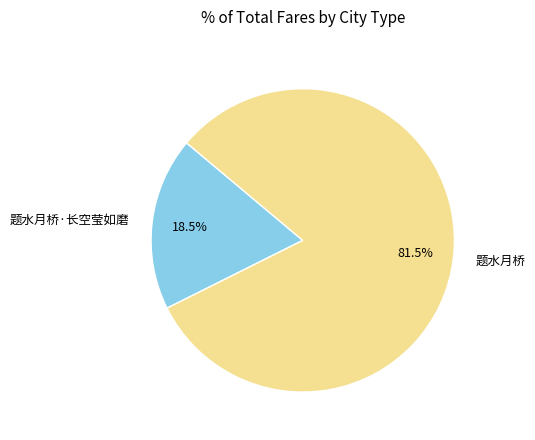

What is the largest slice in the pie chart?

题水月桥